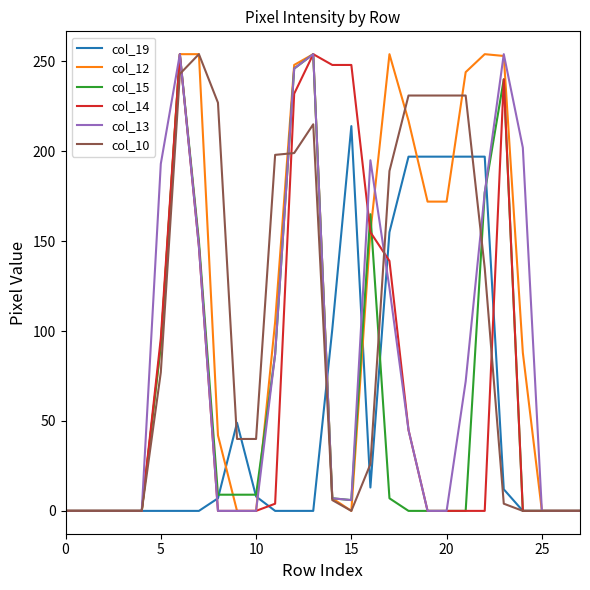

How many categories are shown in the chart?

28